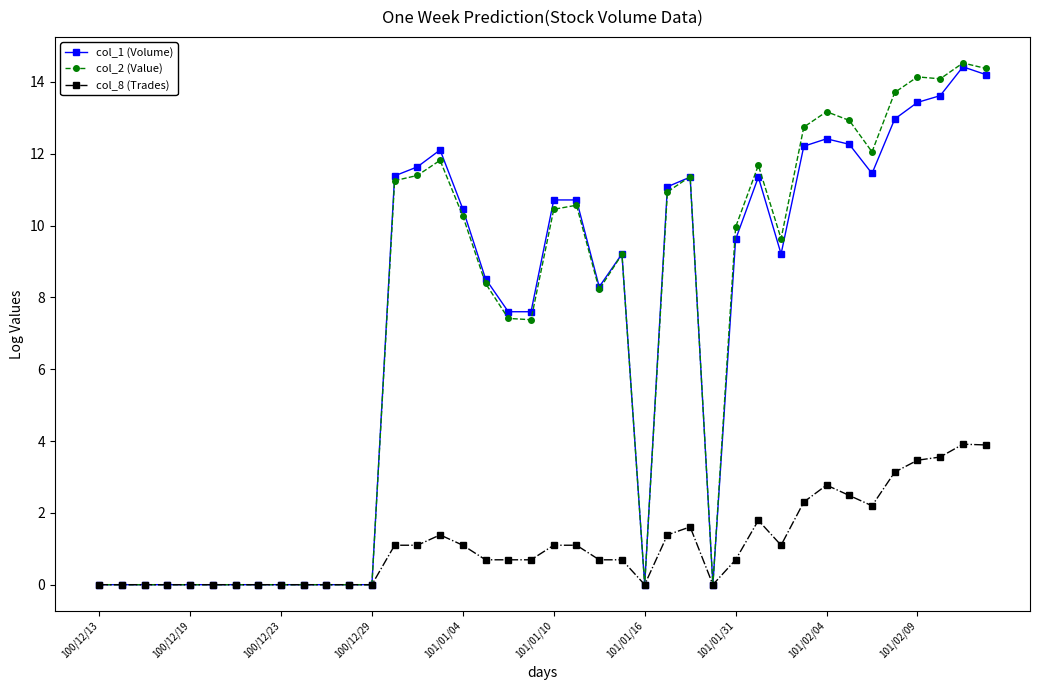

Which series has the largest range (max minus min)?

col_2 (Value)